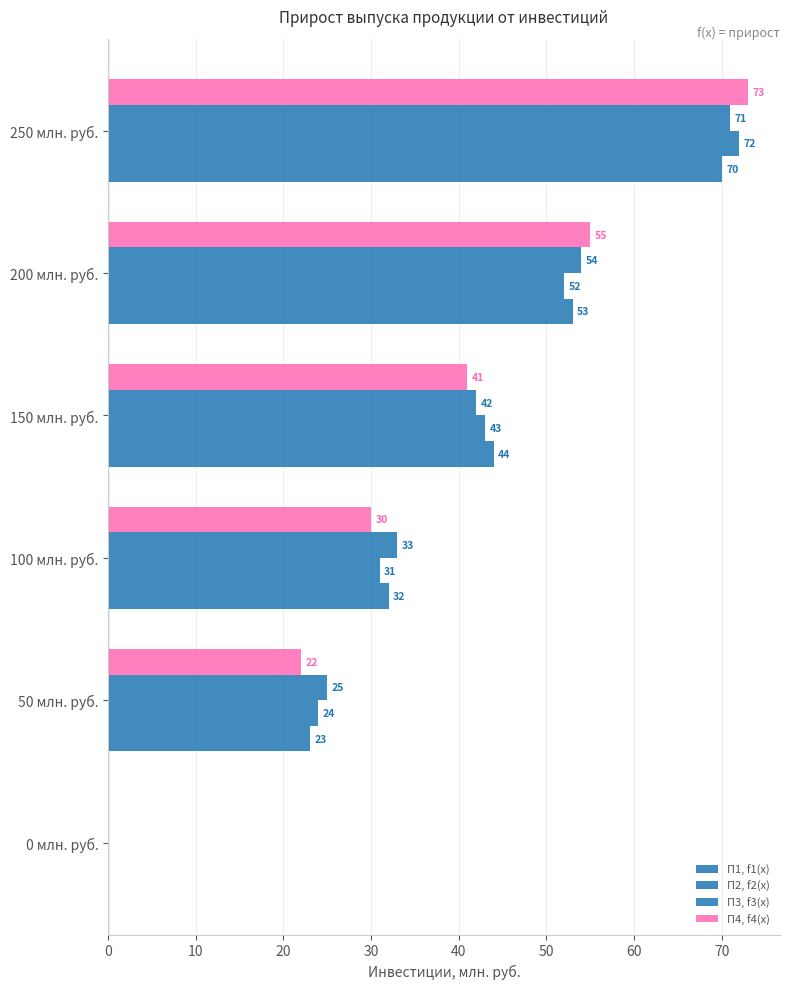

Count the number of categories in the chart.

6